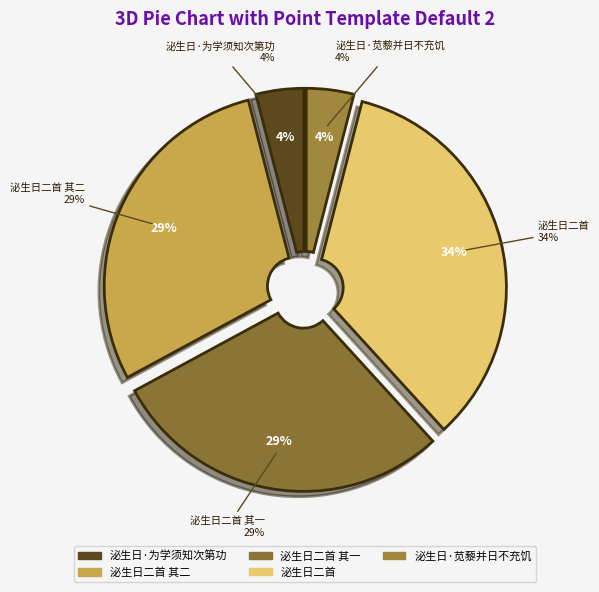

Does 泌生日·苋藜并日不充饥 account for over 50% of the chart?

No